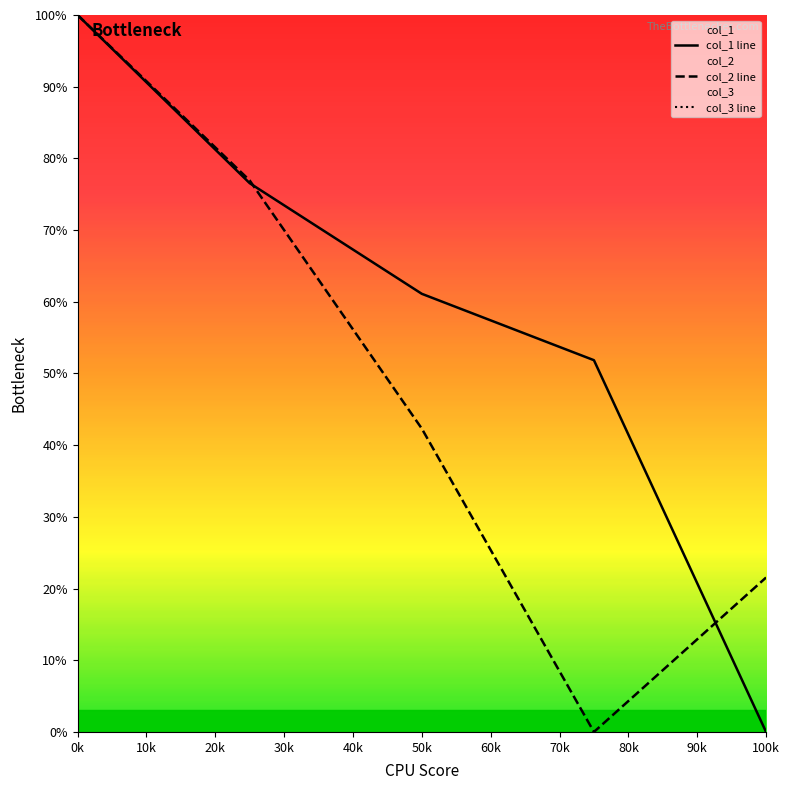

Which series has the widest spread of values?

col_1 line